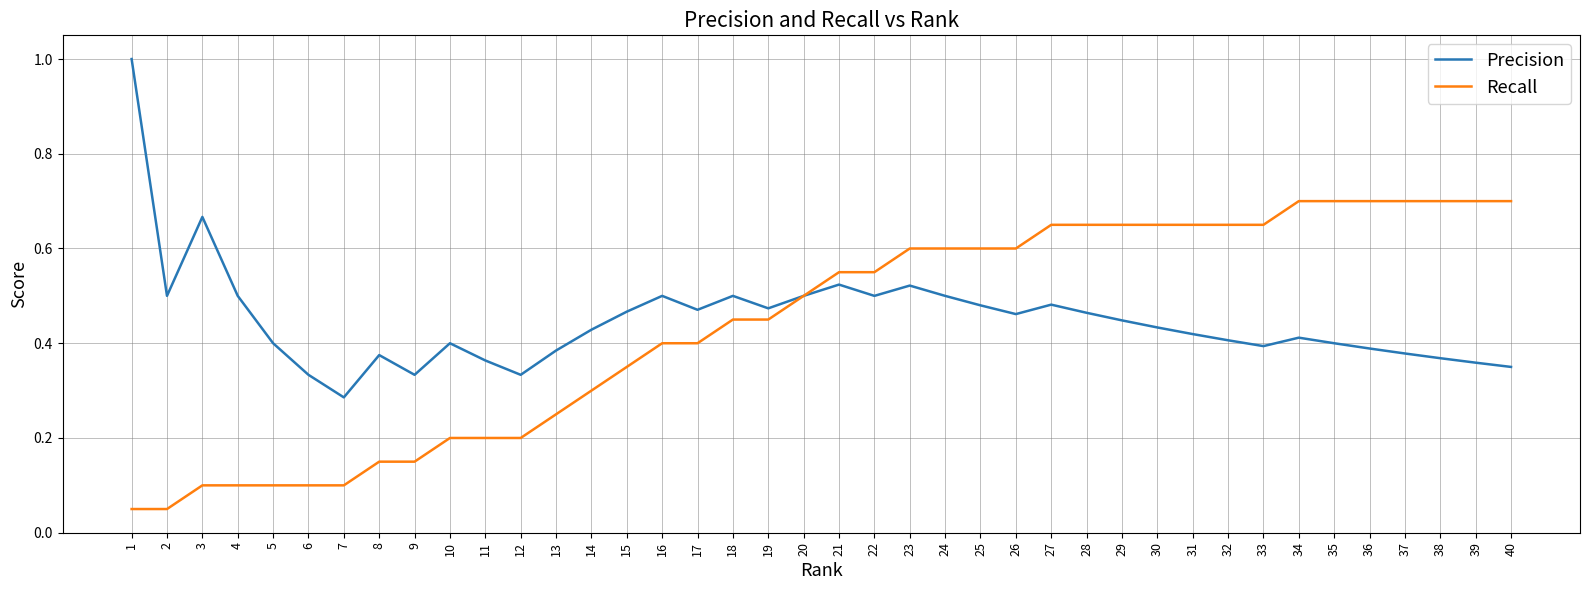

The Recall series shows 0.4 at 39. True or false?

False